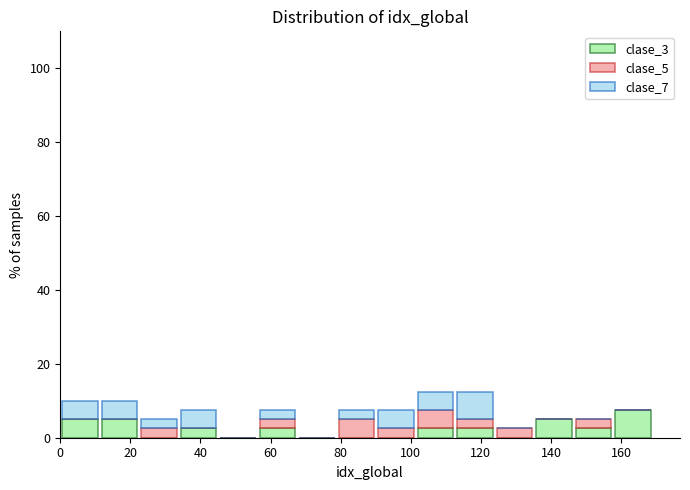

Reading left to right, list every stacked bar in this chart as the range it spans on the x-axis followed by its total height. Neither the bar edges nor the heights are printed on the chart, so give them approximately, as read against the axes.

0 to 12: 10
12 to 22: 10
22 to 34: 6
34 to 46: 8
46 to 56: 0
56 to 68: 8
68 to 78: 0
78 to 90: 8
90 to 102: 8
102 to 112: 12
112 to 124: 12
124 to 136: 2
136 to 146: 6
146 to 158: 6
158 to 170: 8